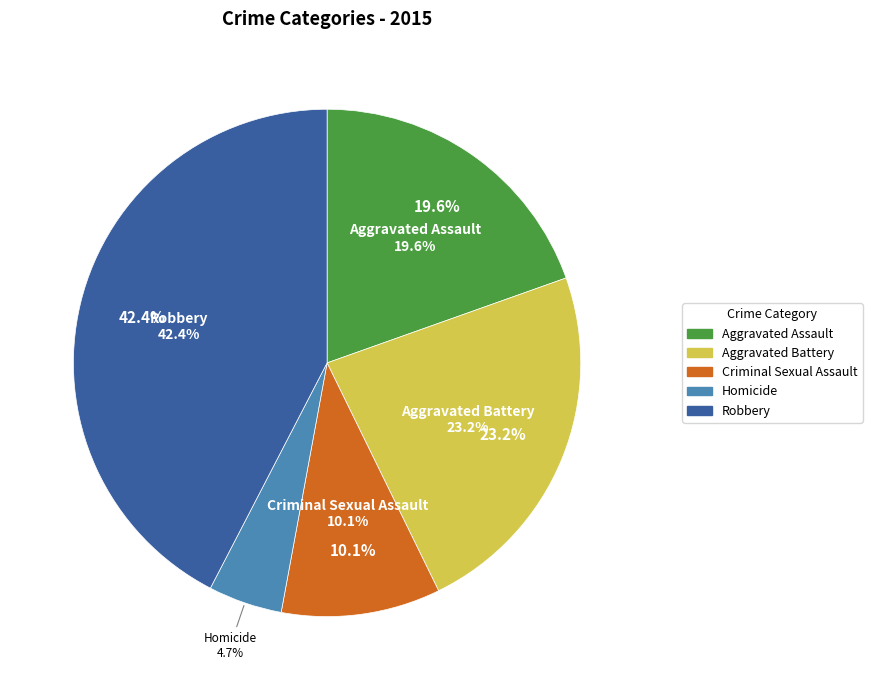

Is Aggravated Assault the majority of the pie?

No